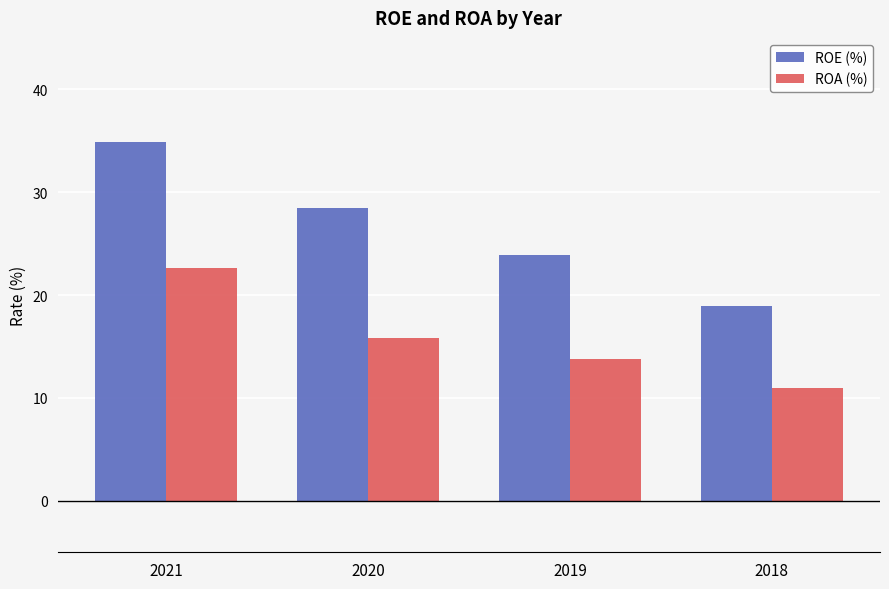

Which category has the highest value in the ROE (%) series?

2021